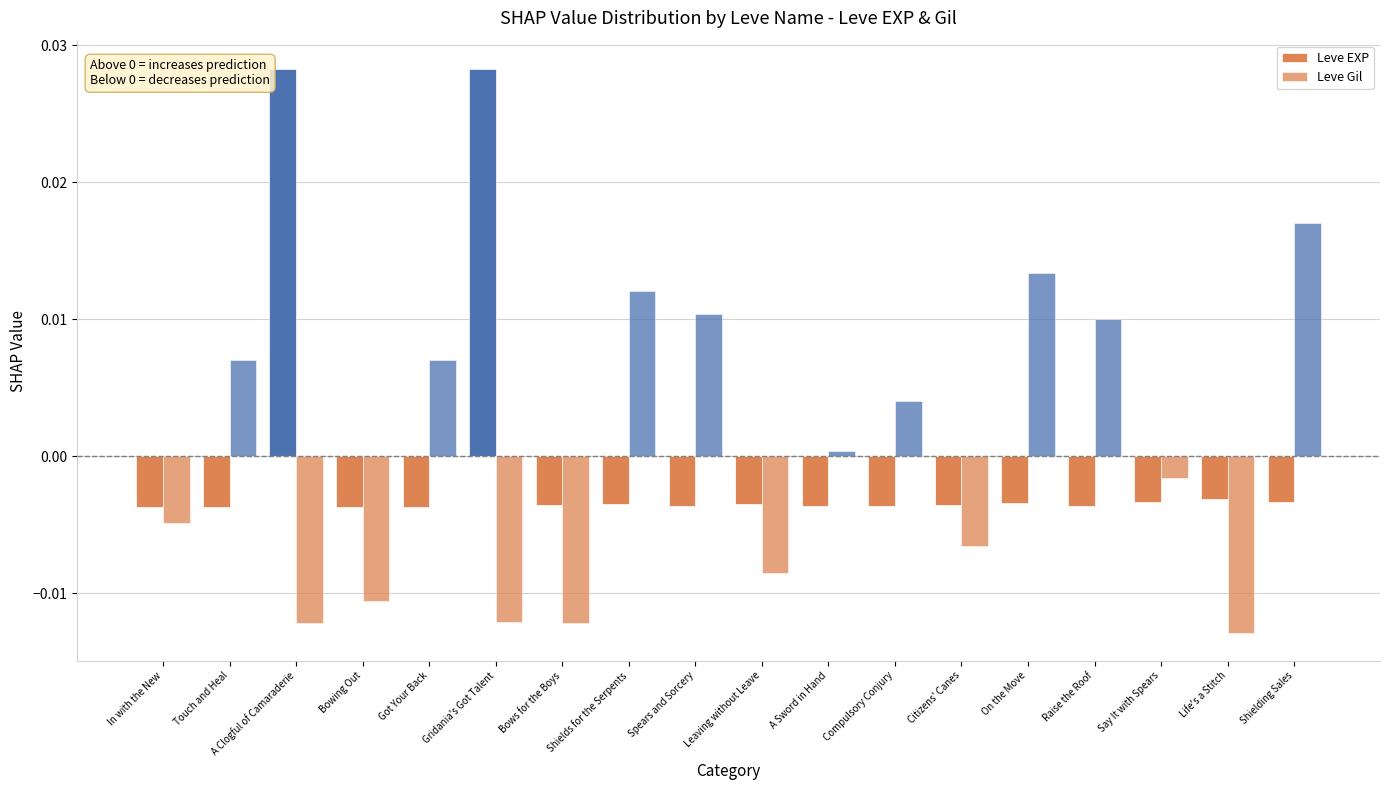

What position from the left is Got Your Back?

5